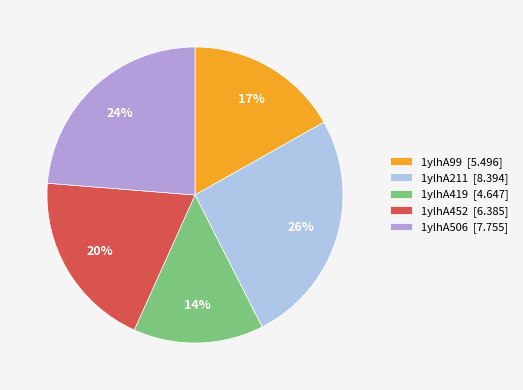

Rank the categories by value from lowest to highest.

1ylhA419, 1ylhA99, 1ylhA452, 1ylhA506, 1ylhA211